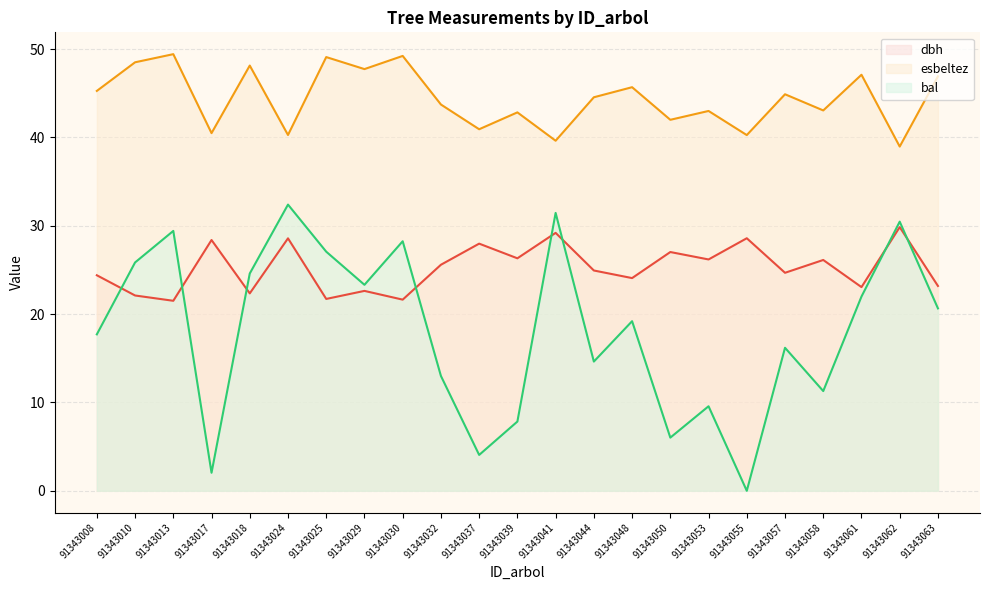

What is the difference between the maximum and minimum values in the bal series?

32.4